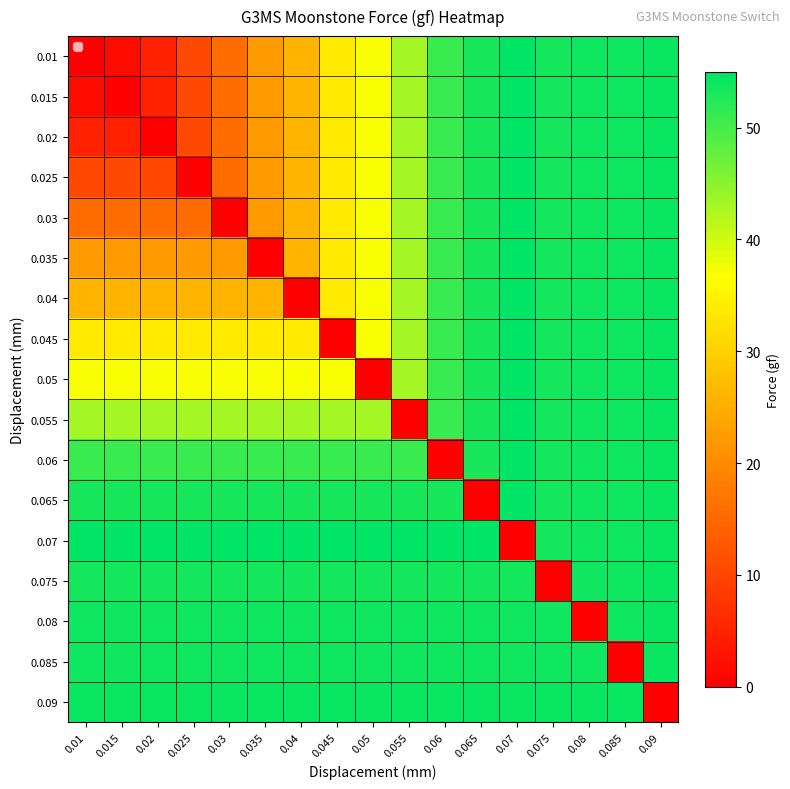

At which category does the chart reach its minimum across all series?

0.01